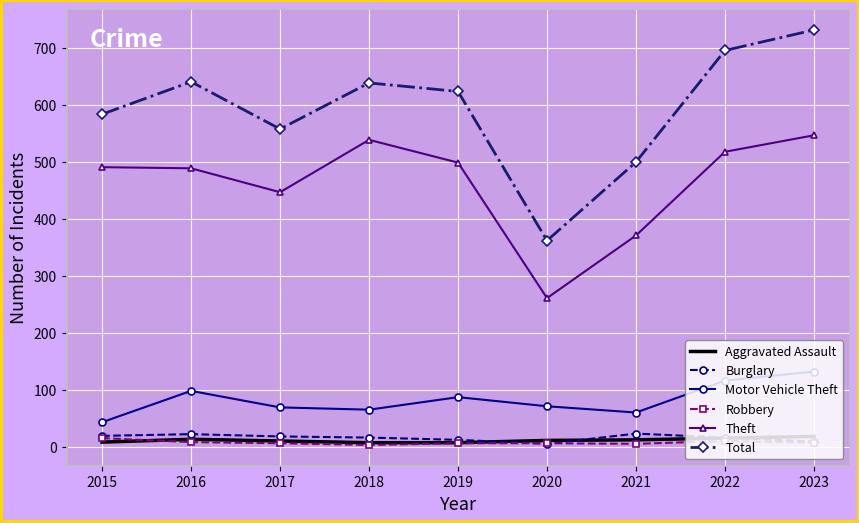

At which category does Total reach its first local valley?

2017